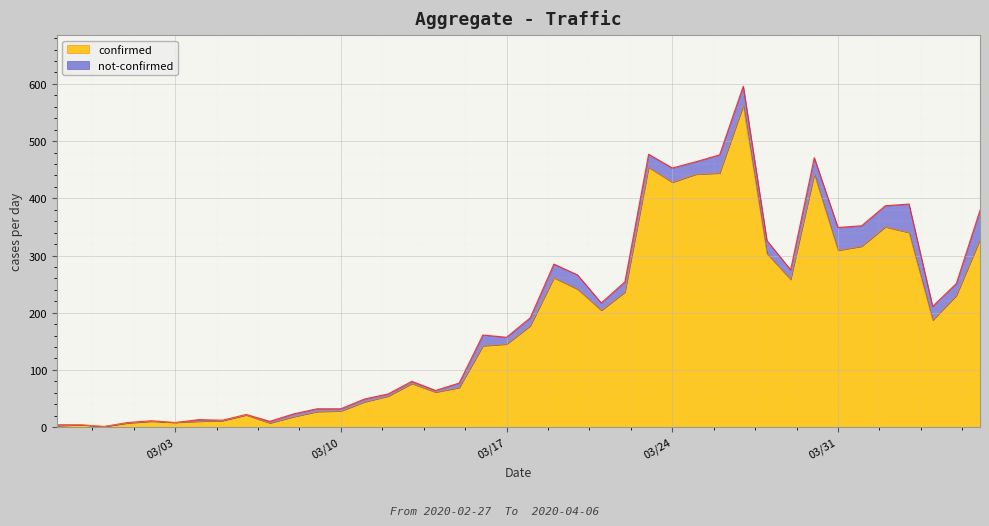

The value at 2020-03-27 is 324. True or false?

False